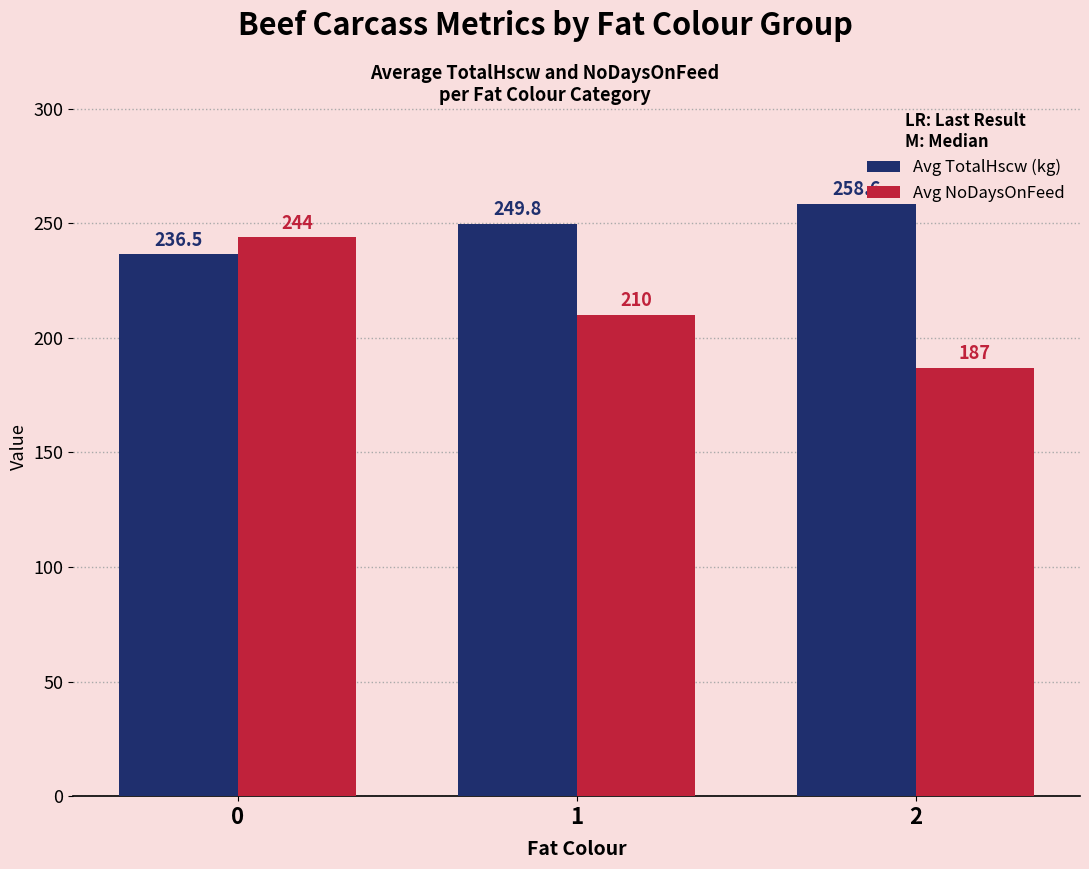

What is the value of the Avg NoDaysOnFeed bar at the 2nd from the left?

210.0